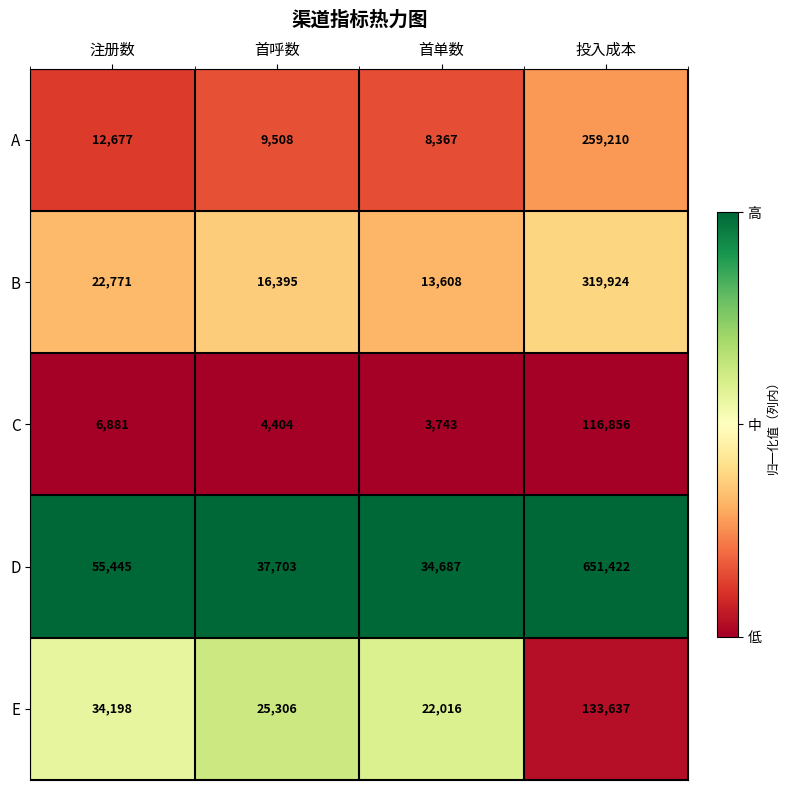

What is the difference between the second highest and second lowest values in the D series?

17742